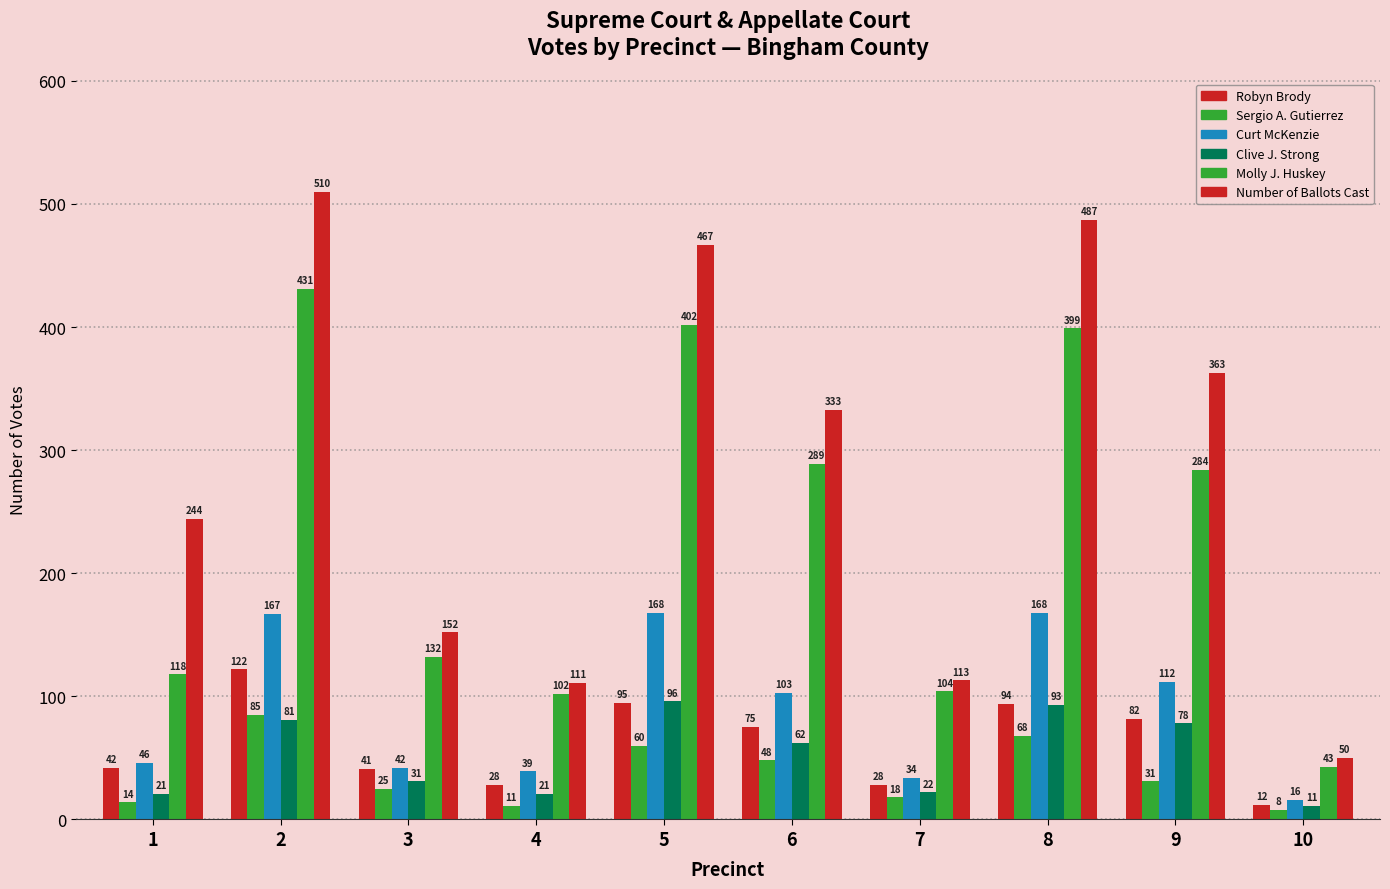

What is the value of the Robyn Brody bar at the 9th from the left?

82